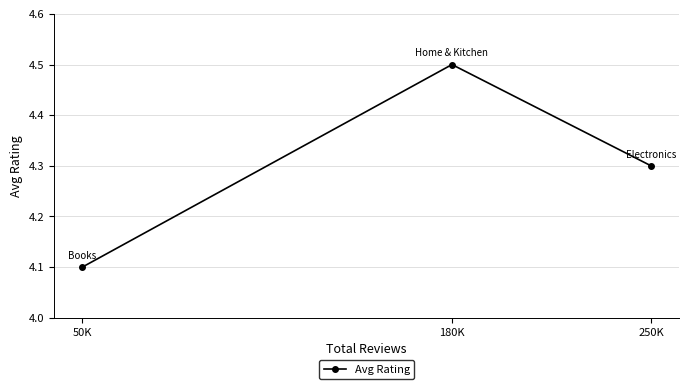

Reading left to right, what are all the values shown in this chart?

50K=4.1	180K=4.5	250K=4.3